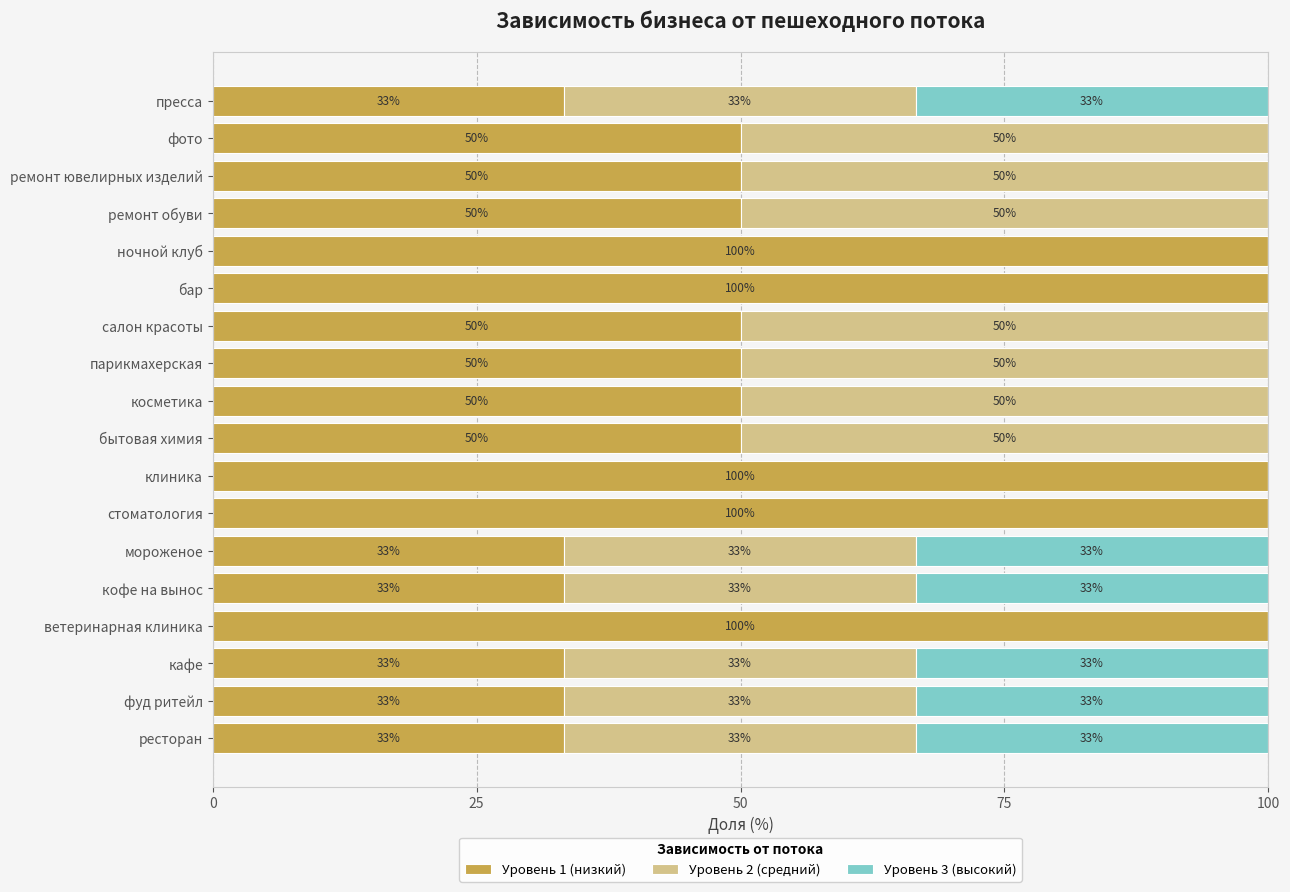

The Уровень 1 (низкий) series shows 100.0 at клиника. True or false?

True